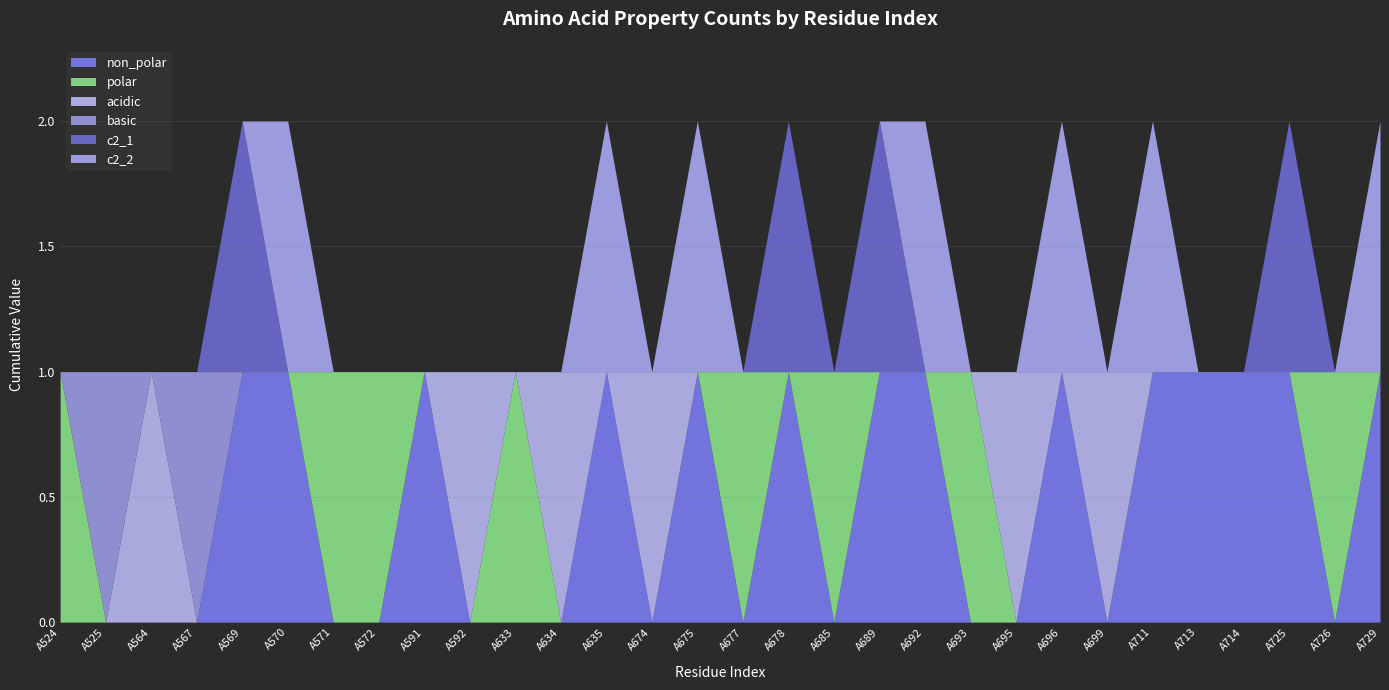

List the series in order of their peak value, highest first.

non_polar, polar, acidic, basic, c2_1, c2_2